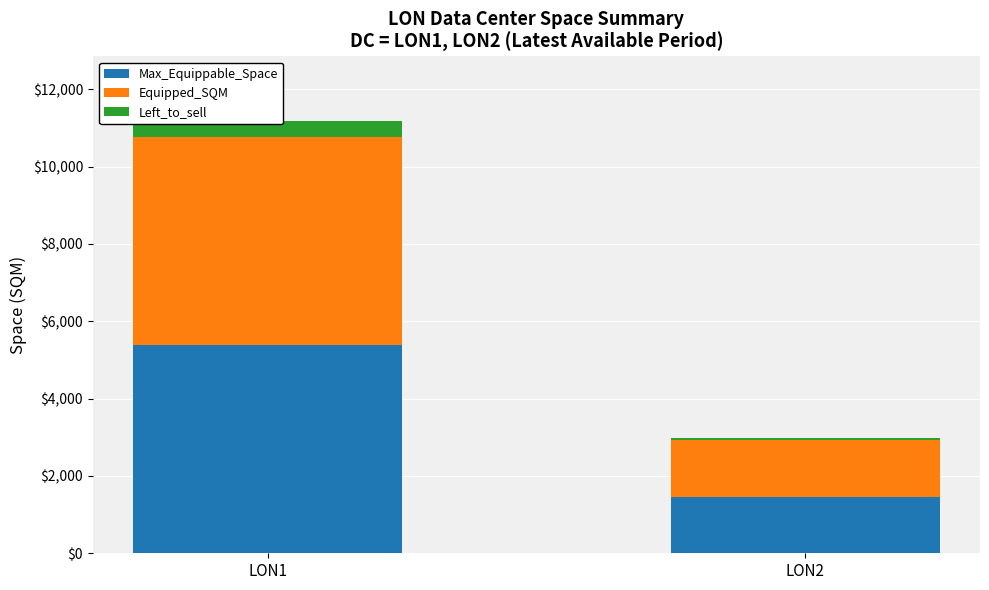

What is the average value of the Max_Equippable_Space series?

3428